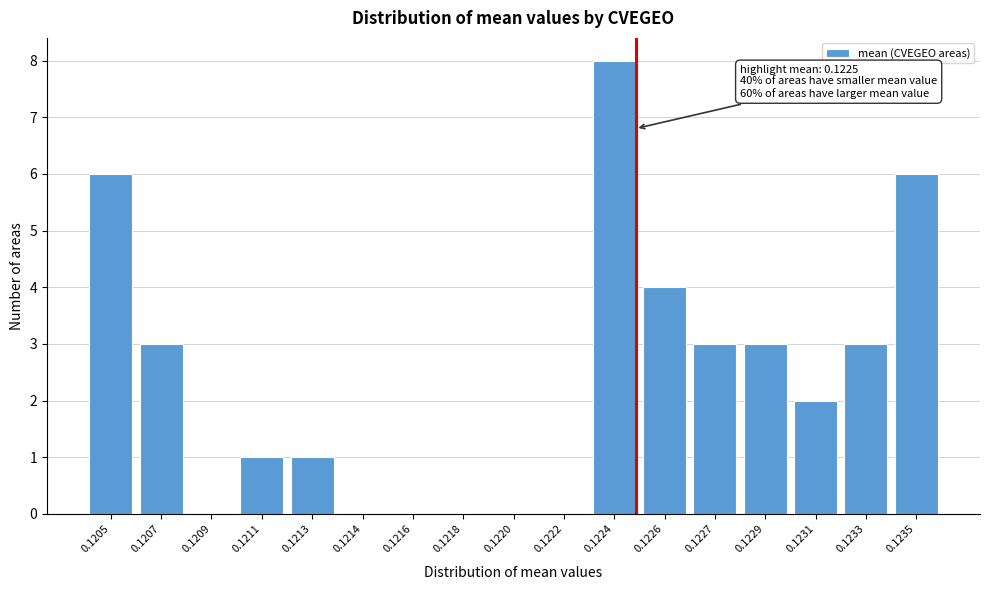

Reading left to right, extract all data points from this chart.

0.1205=6	0.1207=3	0.1209=0	0.1211=1	0.1213=1	0.1214=0	0.1216=0	0.1218=0	0.1220=0	0.1222=0	0.1224=8	0.1226=4	0.1227=3	0.1229=3	0.1231=2	0.1233=3	0.1235=6